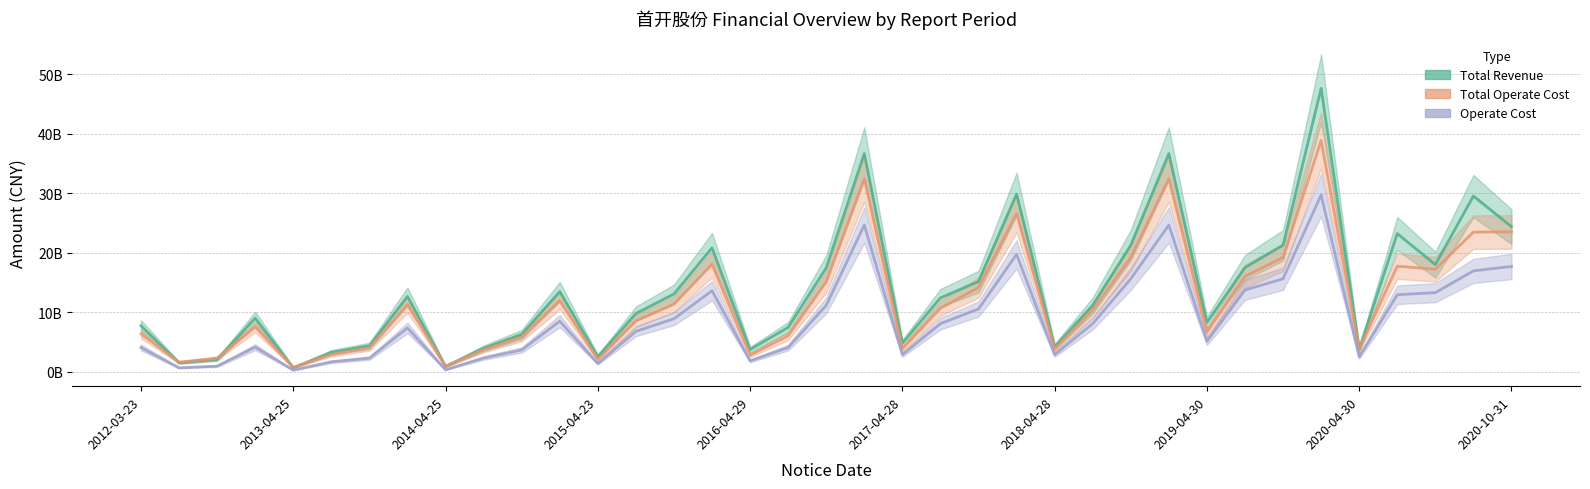

Does the chart display data point markers on the line(s)?

No